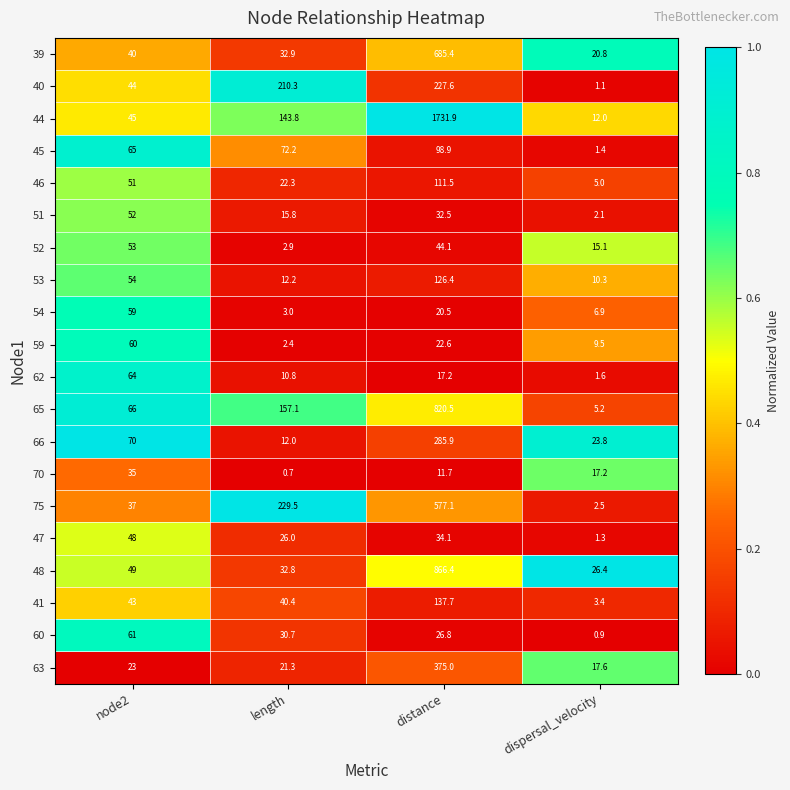

At how many categories does at least one series exceed 0?

4